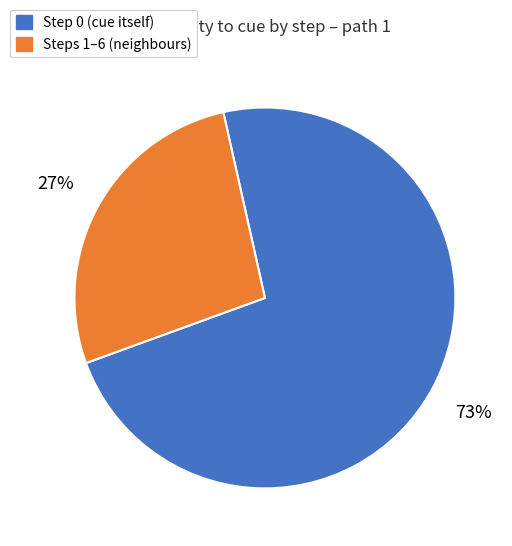

To the nearest percent, what is the average slice percentage?

50%